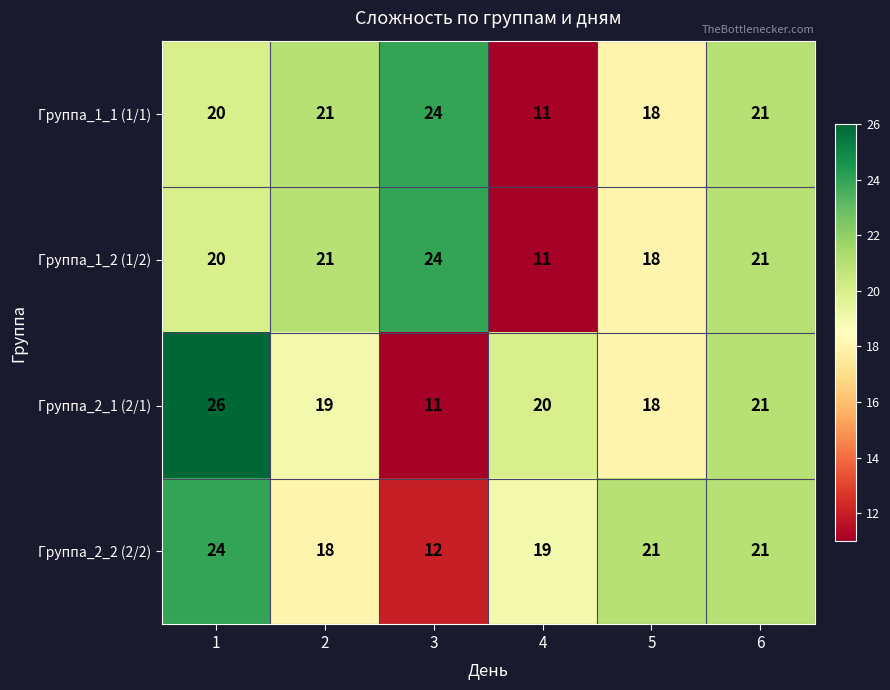

Rank the categories by Группа_2_1 (2/1) value from highest to lowest.

1, 6, 4, 2, 5, 3